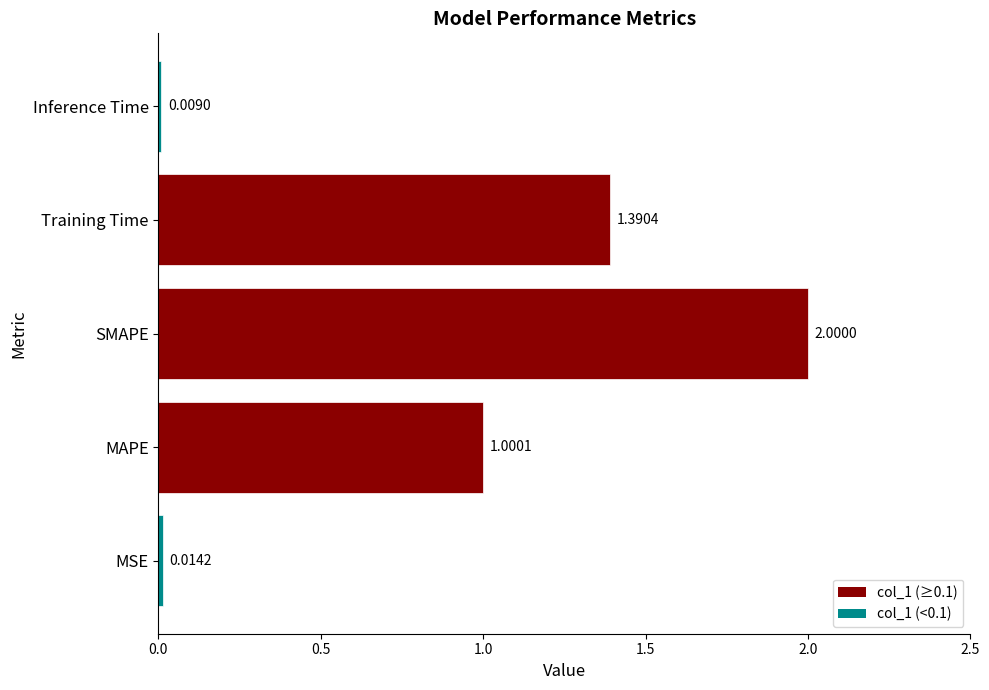

What is the average value?

0.9